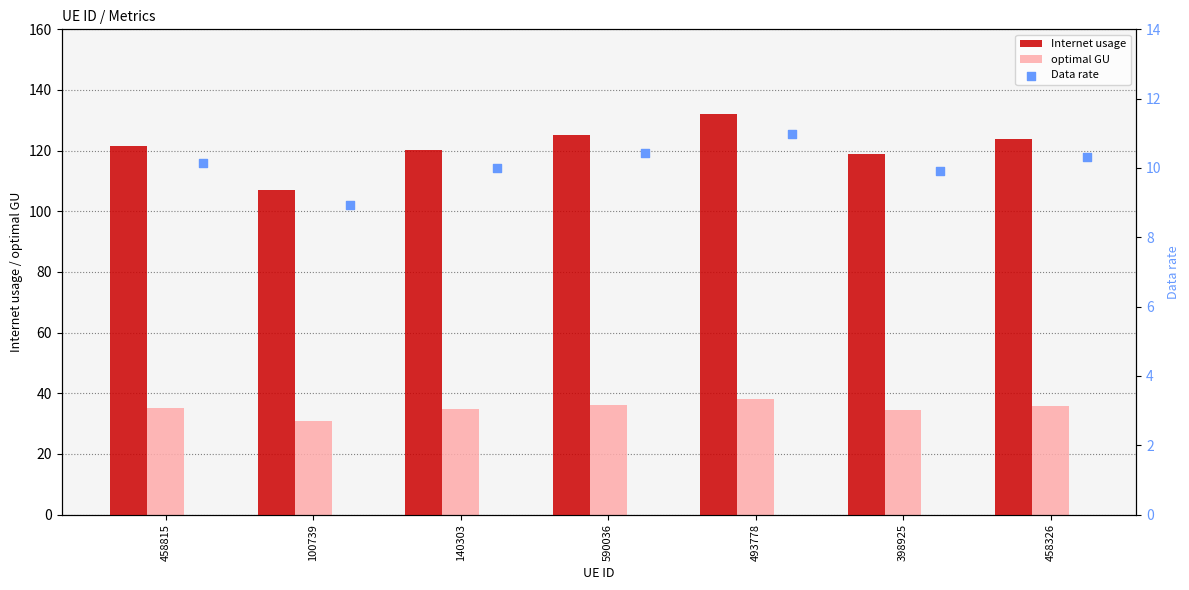

What is the minimum value for optimal GU?

30.9